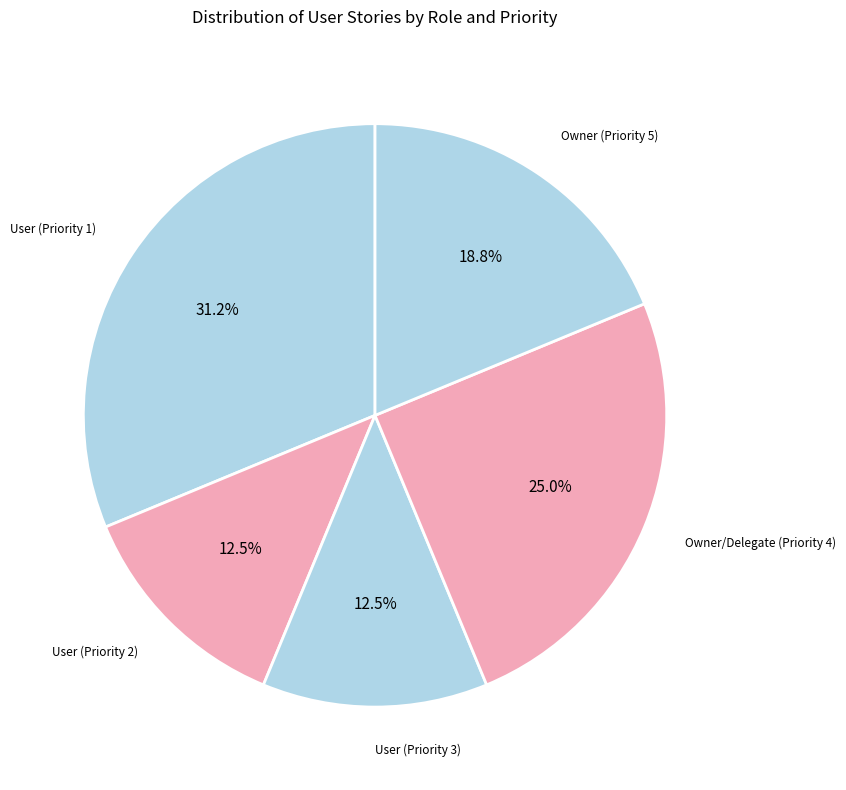

To the nearest percent, what portion does Owner (Priority 5) represent?

19%